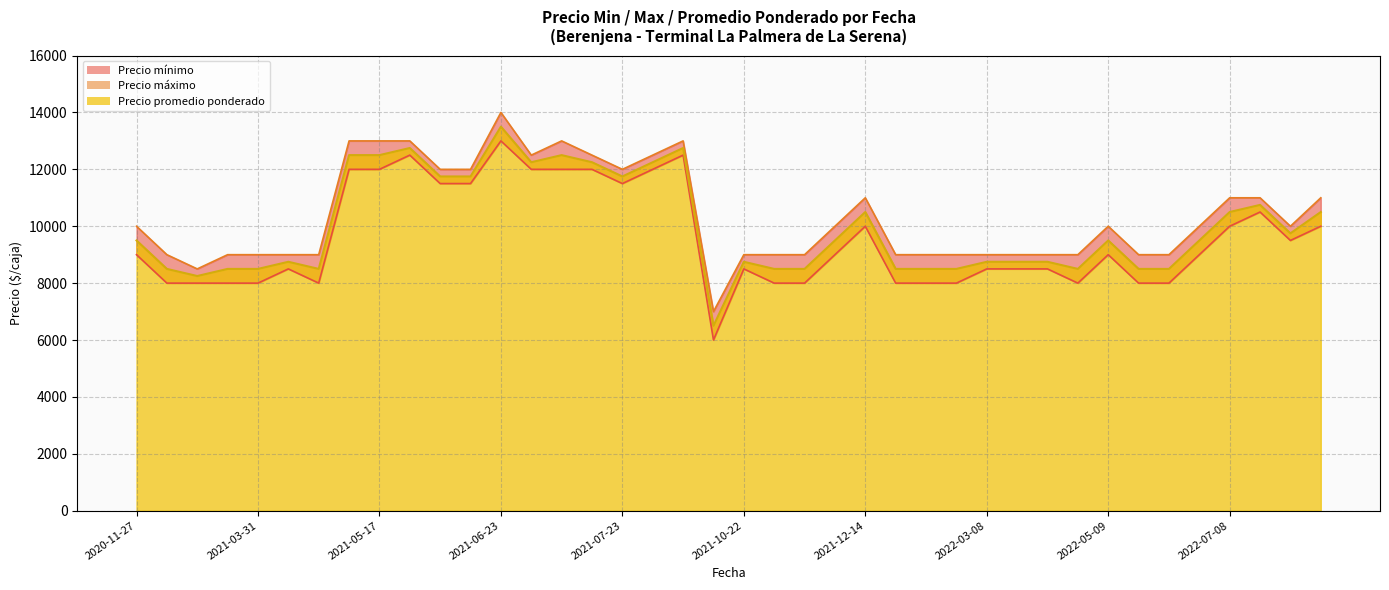

Rank the series by their average value, from lowest to highest.

Precio mínimo, Precio promedio ponderado, Precio máximo